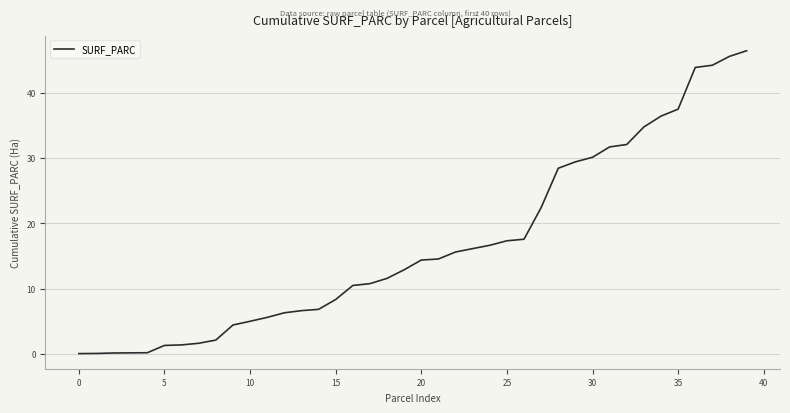

What is the difference between the maximum and minimum values?

46.4